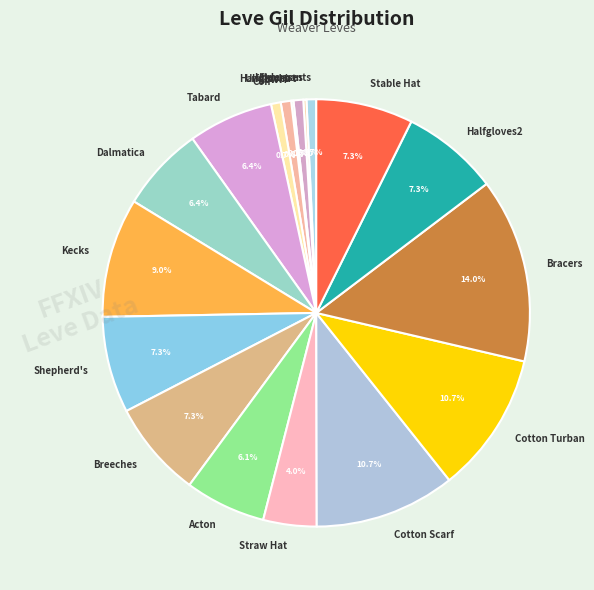

To the nearest percent, what is the difference between the largest and smallest slice percentages?

14%